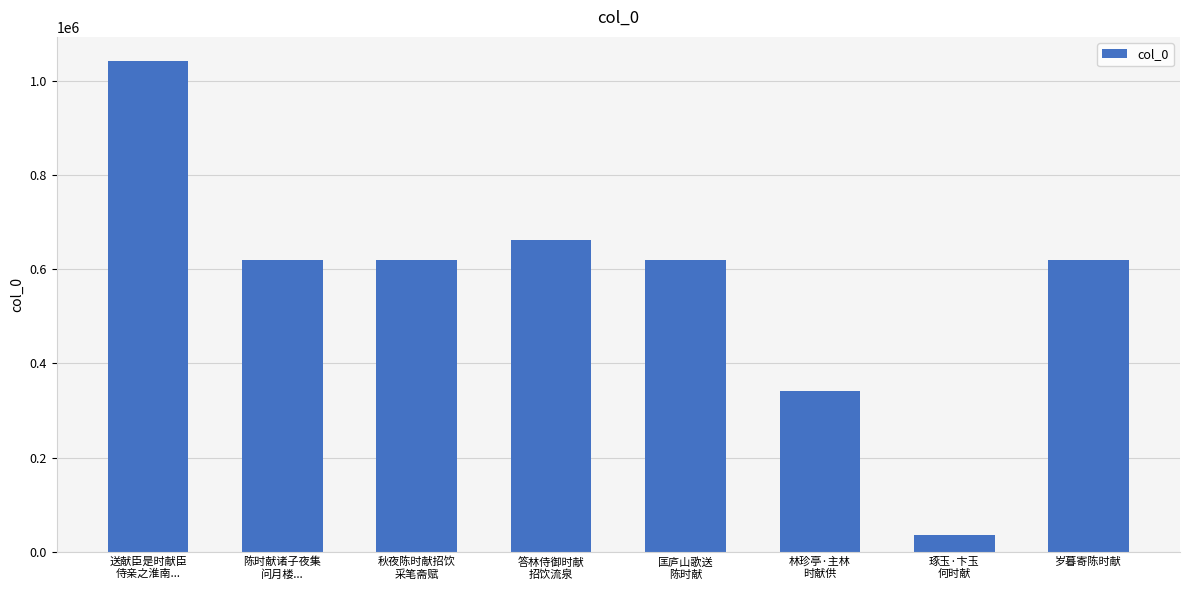

What is the difference between the maximum and minimum values?

1005369